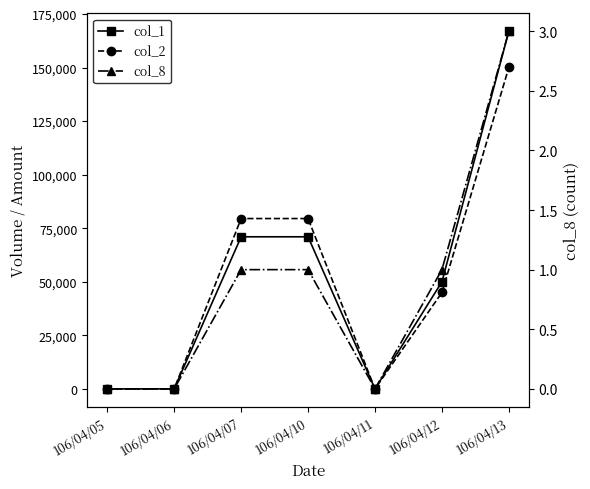

True or false: col_2 and col_1 cross at least once.

False